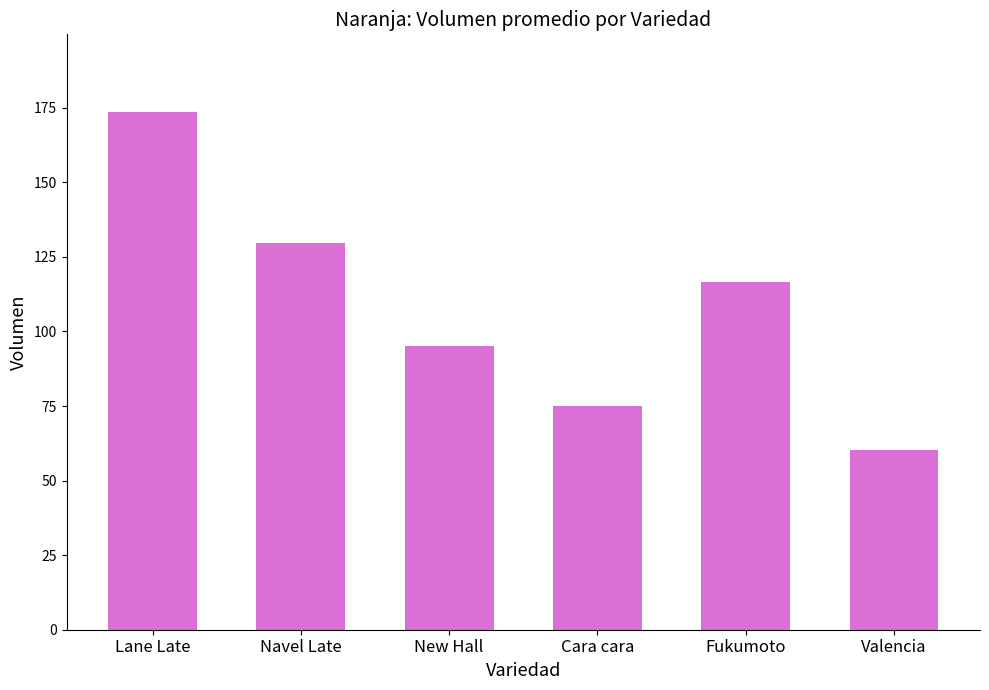

Does the chart contain stacked bars?

No